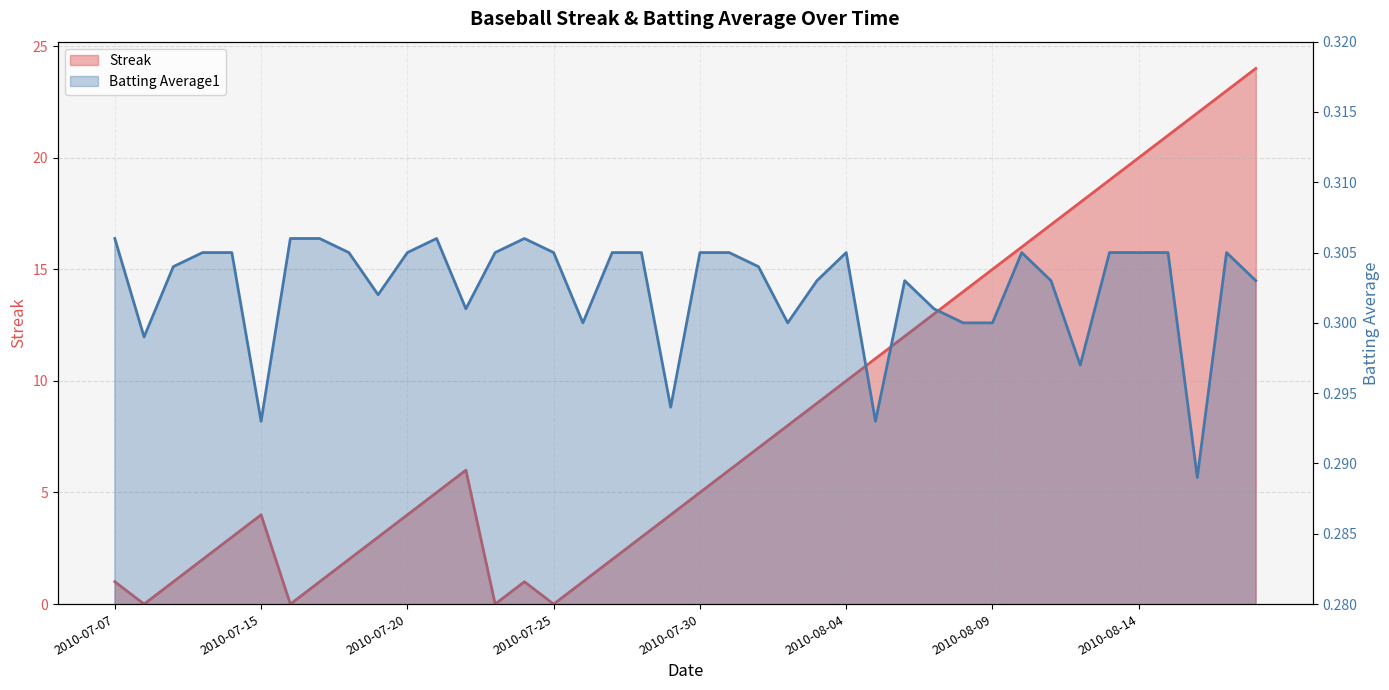

List the series in order of their peak value, lowest first.

Batting Average1, Streak